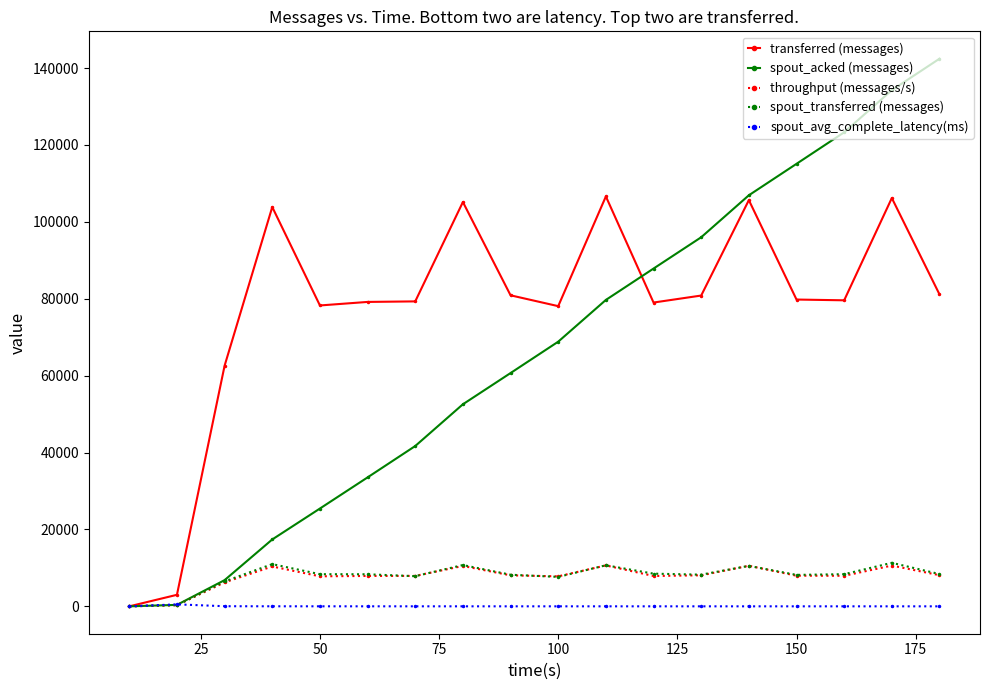

What is the value of the transferred (messages) point at the 17th from the left?

106200.0